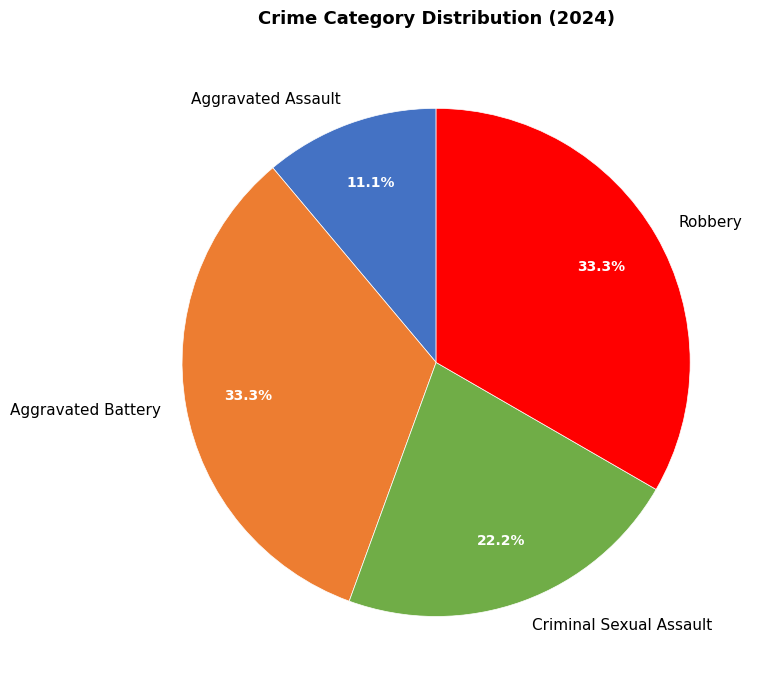

Is it true that Robbery is 44% of the pie?

False